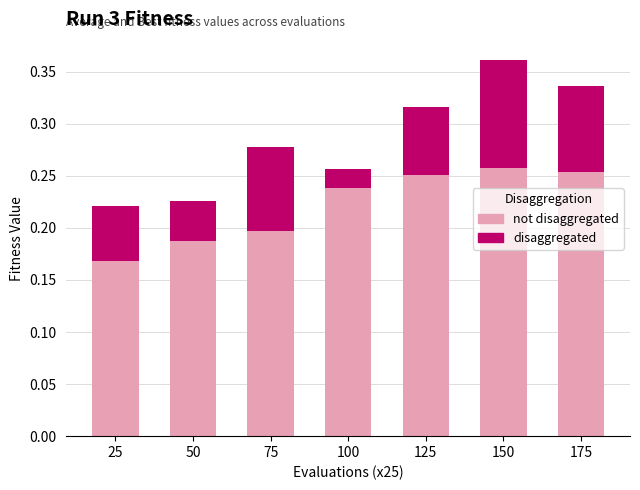

At which category is the sum across all series the highest?

150